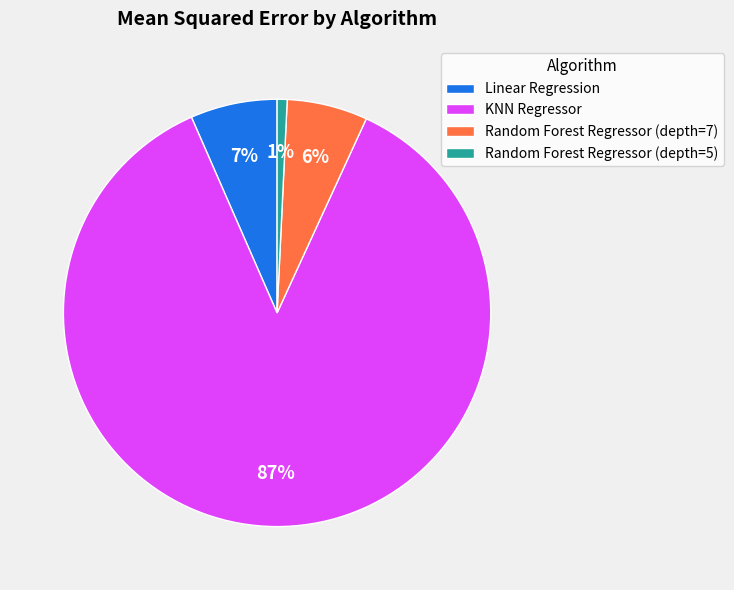

Between Linear Regression and Random Forest Regressor (depth=5), which is larger?

Linear Regression